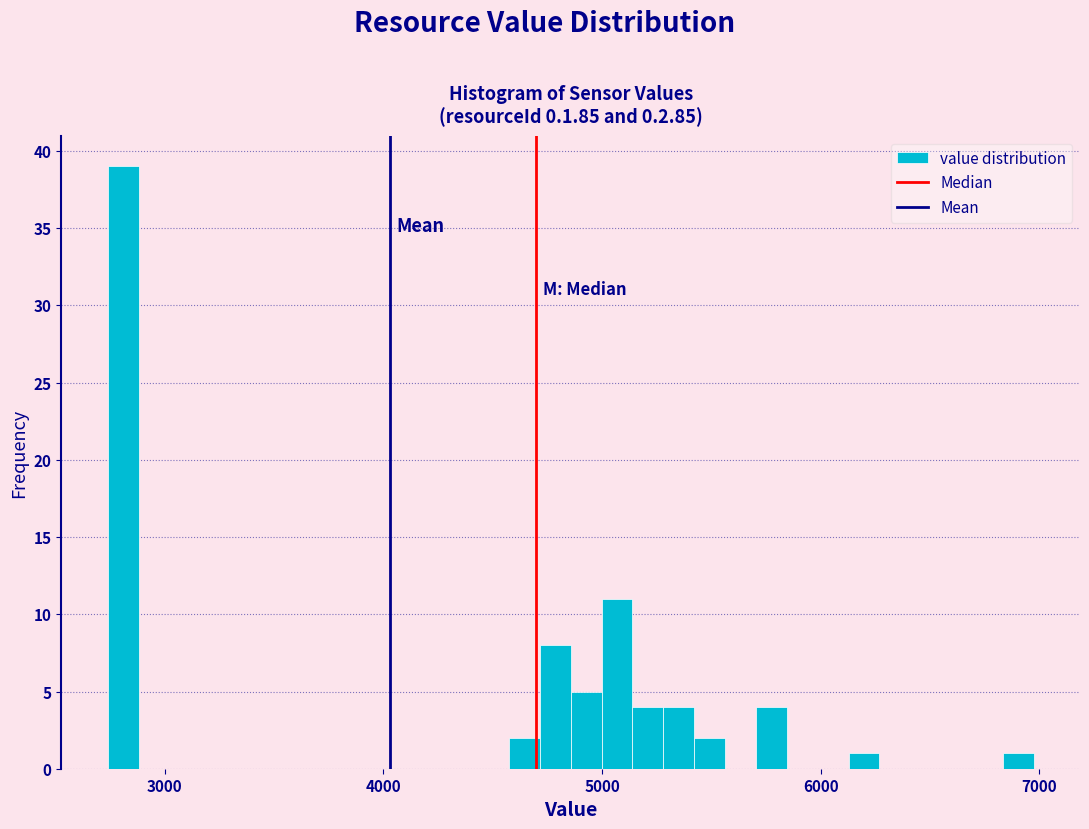

Around what value on the x-axis is the tallest bar? Give the approximate position of its centre, as read against the axis.

2800